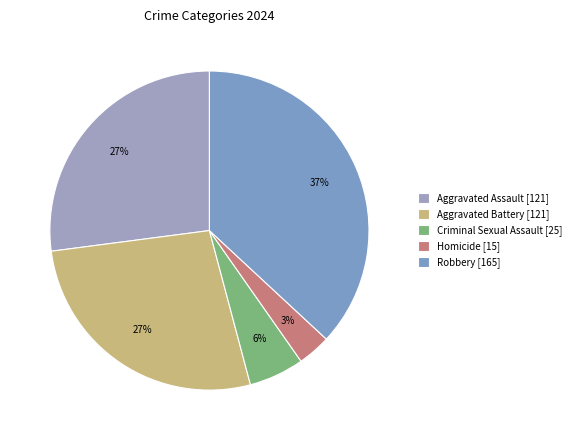

Approximately how many times larger is the value at Homicide compared to Aggravated Battery?

0.1